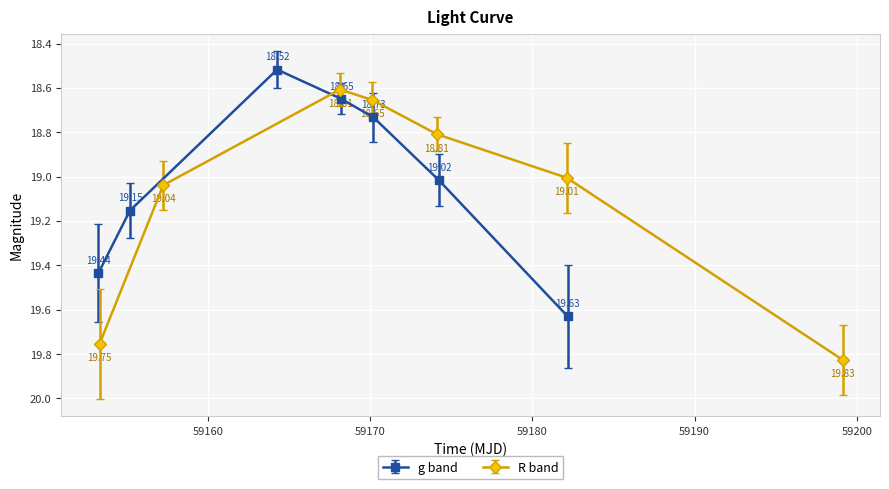

True or false: g band has more than 2 interior local peaks.

False